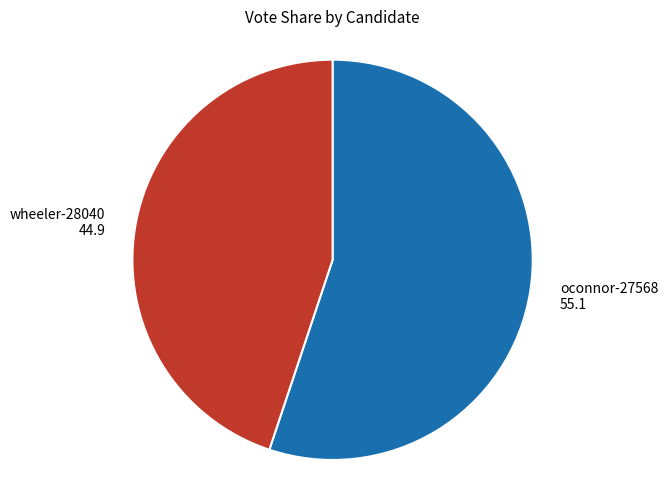

Which slice represents more than half of the pie?

oconnor-27568